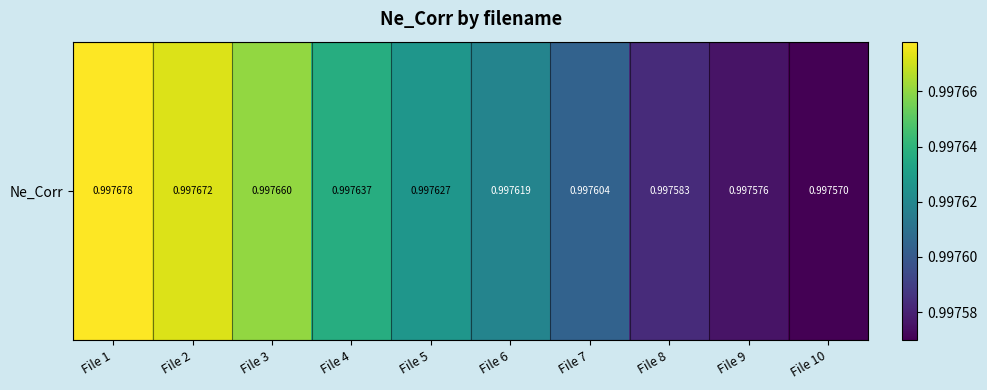

Reading left to right, what are all the values shown in this chart?

1.0	1.0	1.0	1.0	1.0	1.0	1.0	1.0	1.0	1.0